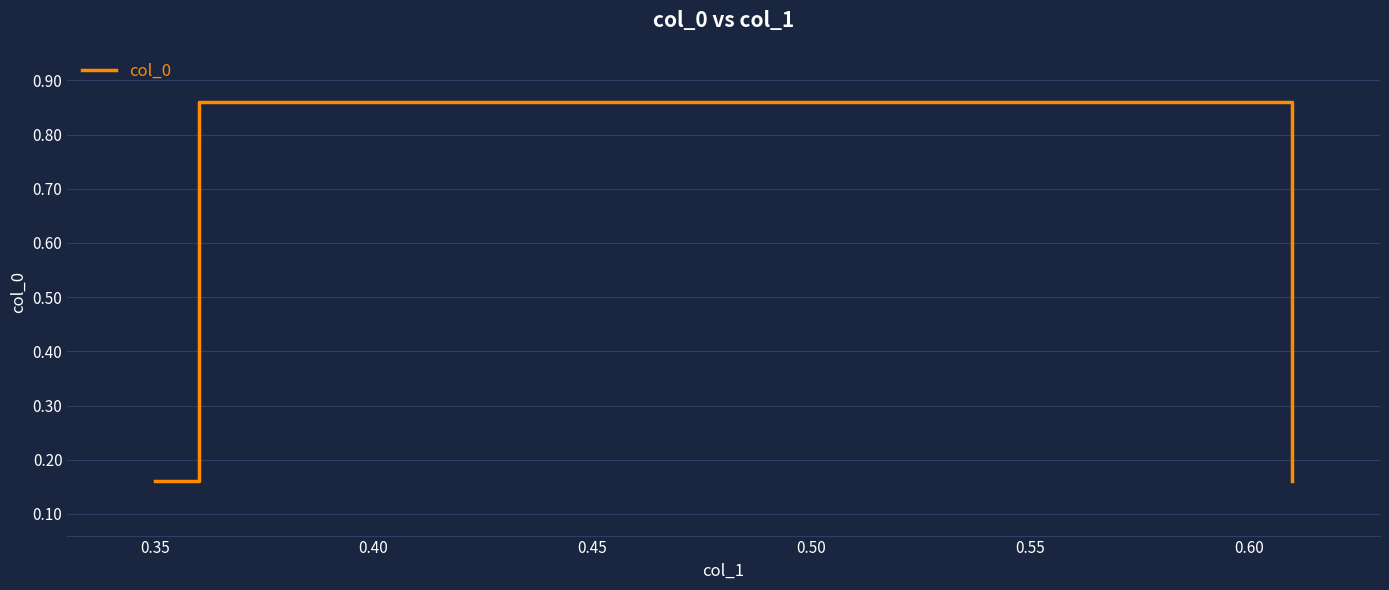

True or false: there are more than 2 points higher than both neighbors.

False